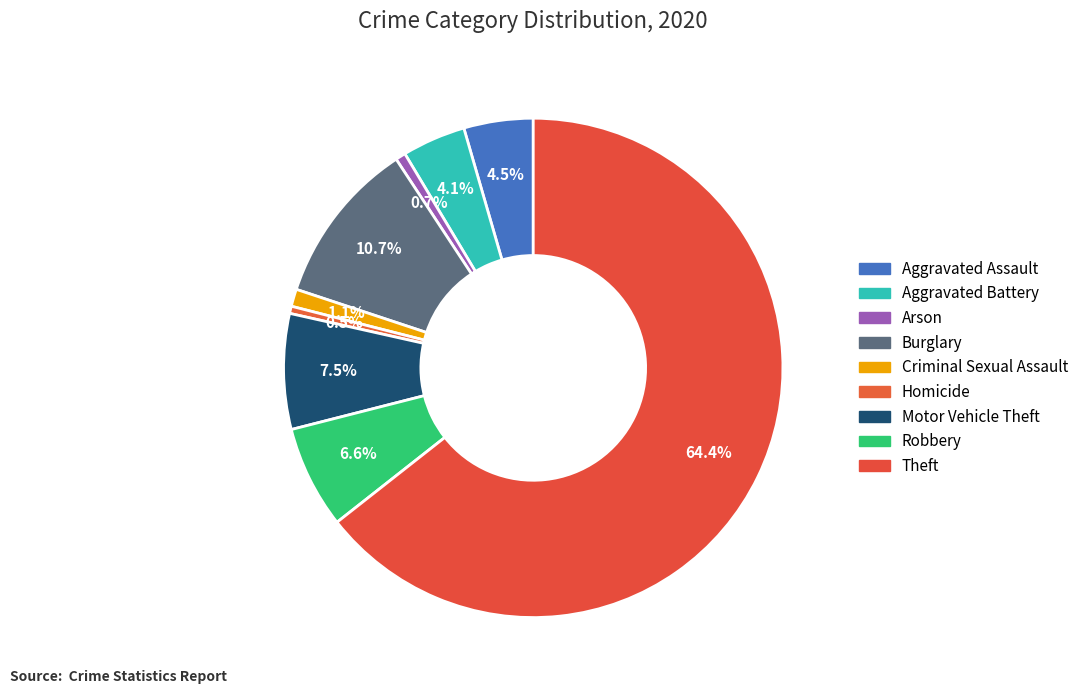

How many slices are in this pie chart?

9